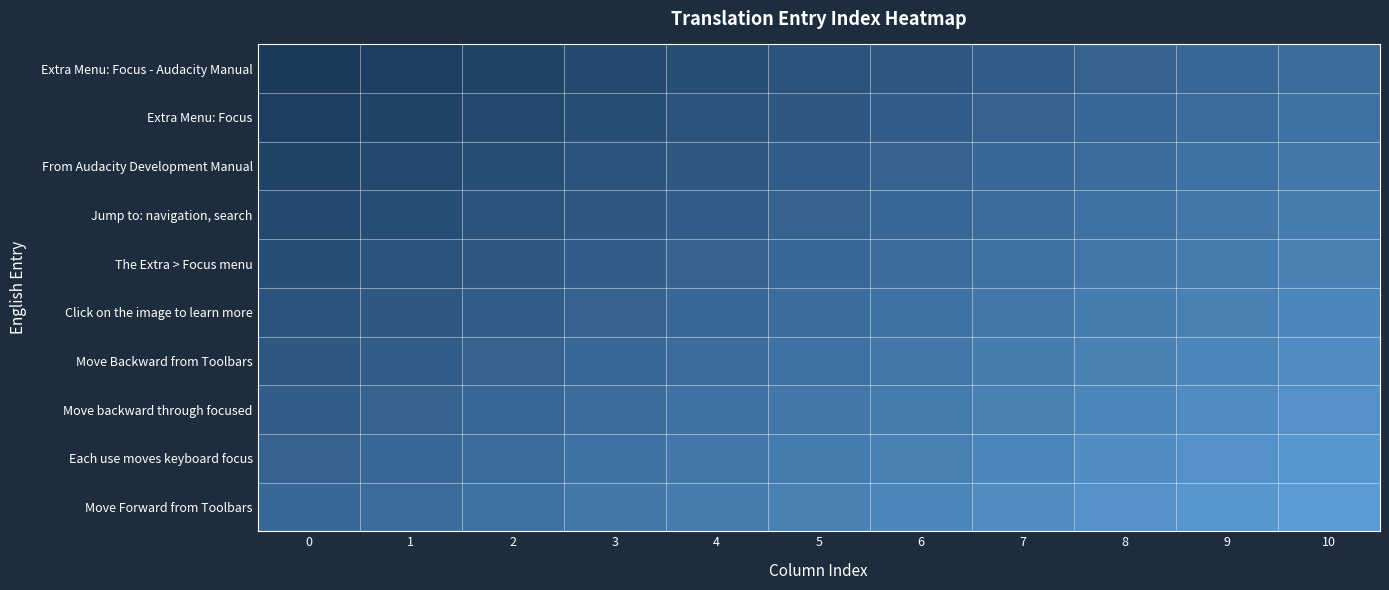

Rank the series by their maximum value, from lowest to highest.

Extra Menu: Focus - Audacity Manual, Extra Menu: Focus, From Audacity Development Manual, Jump to: navigation, search, The Extra > Focus menu, Click on the image to learn more, Move Backward from Toolbars, Move backward through focused, Each use moves keyboard focus, Move Forward from Toolbars